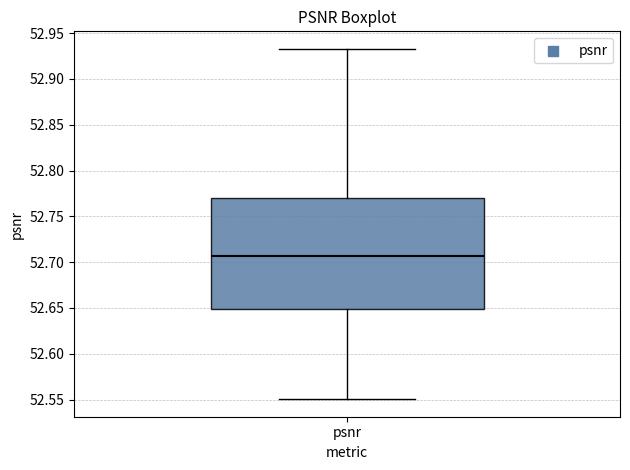

Where is the upper edge of the box for psnr on the y-axis? The values are not printed on the chart, so give them approximately, as read against the axis.

52.770